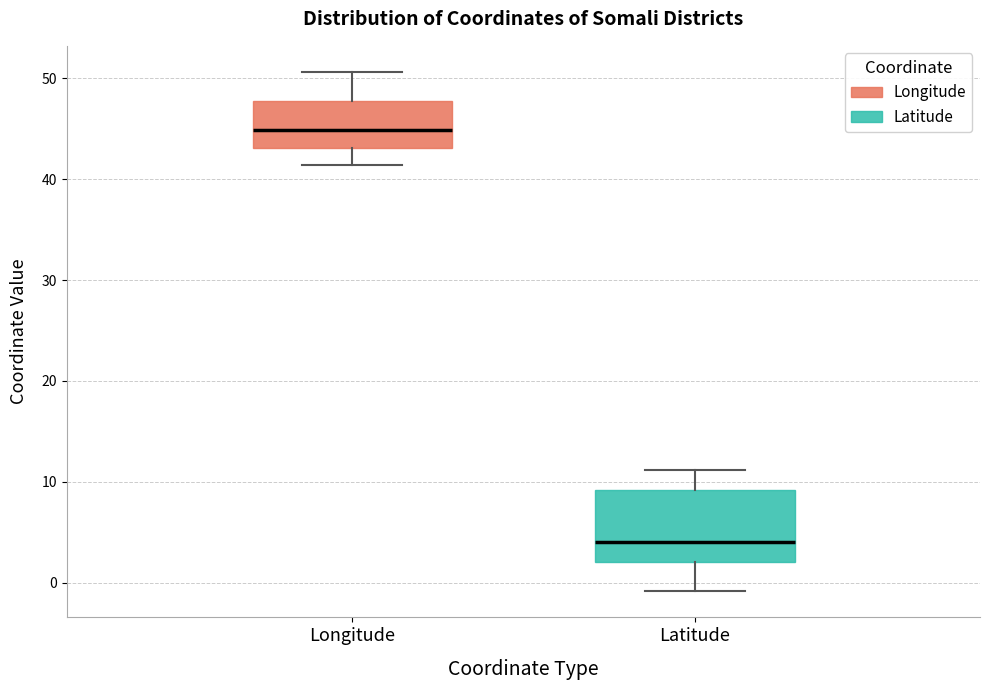

Reading left to right, transcribe this box plot: for each box, give where its median line is, the range the box spans, and where its two whiskers end, as read against the y-axis. The values are not printed on the chart, so give them approximately, as read against the axis.

Longitude: median 45, box 43 to 48, whiskers 41 to 51
Latitude: median 4, box 2 to 9, whiskers -1 to 11